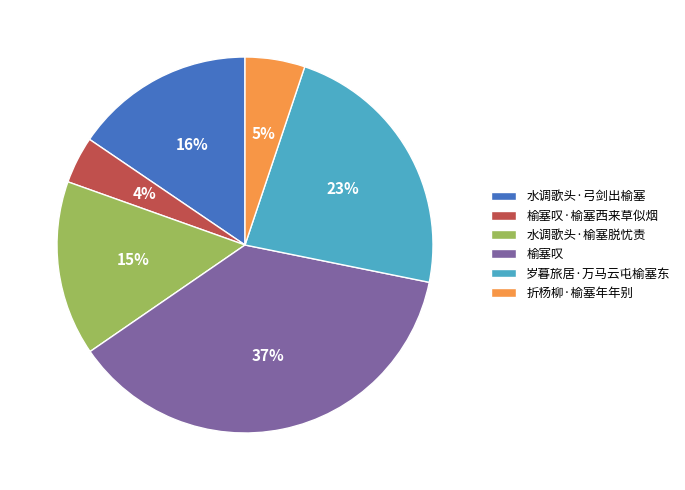

Count the number of slices in the pie.

6